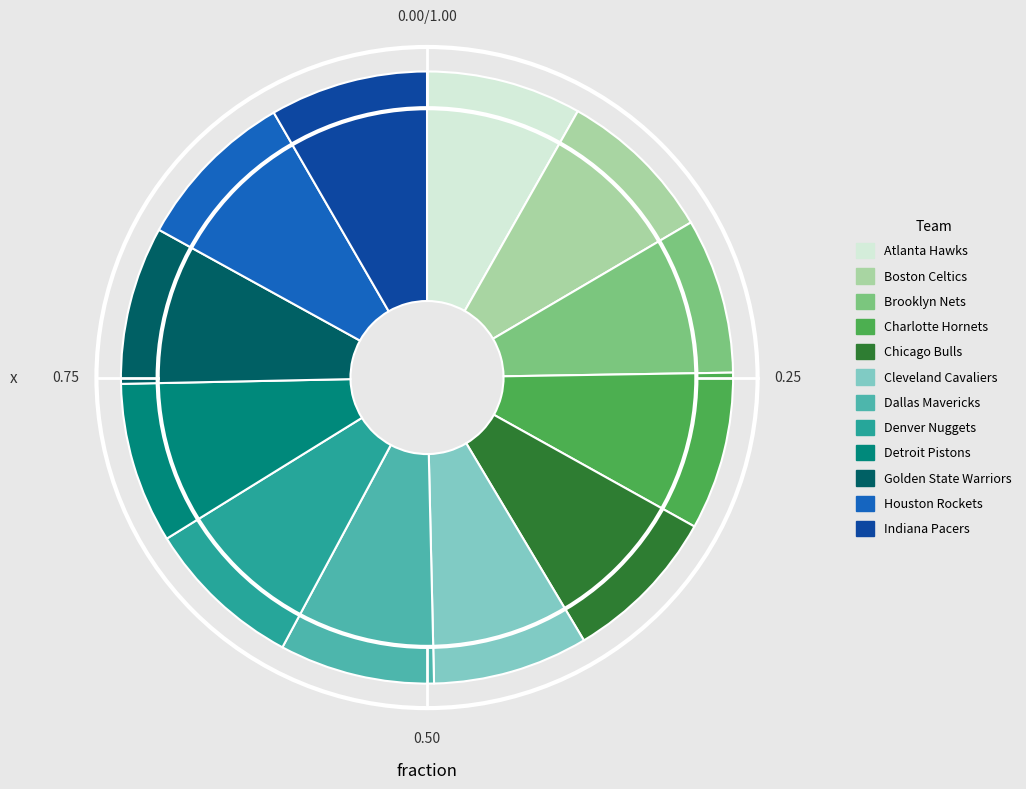

What is the ratio of the value at Indiana Pacers to the value at Chicago Bulls?

1.0